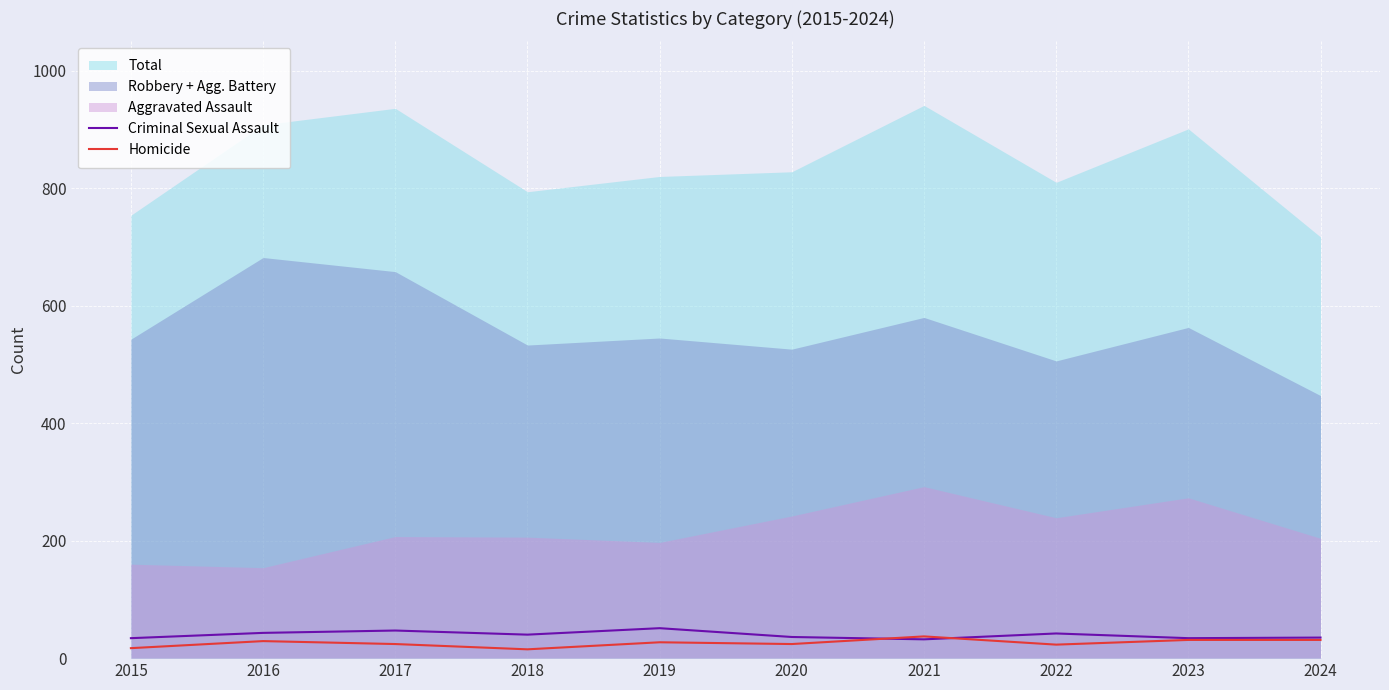

How many lines are shown in the chart?

2